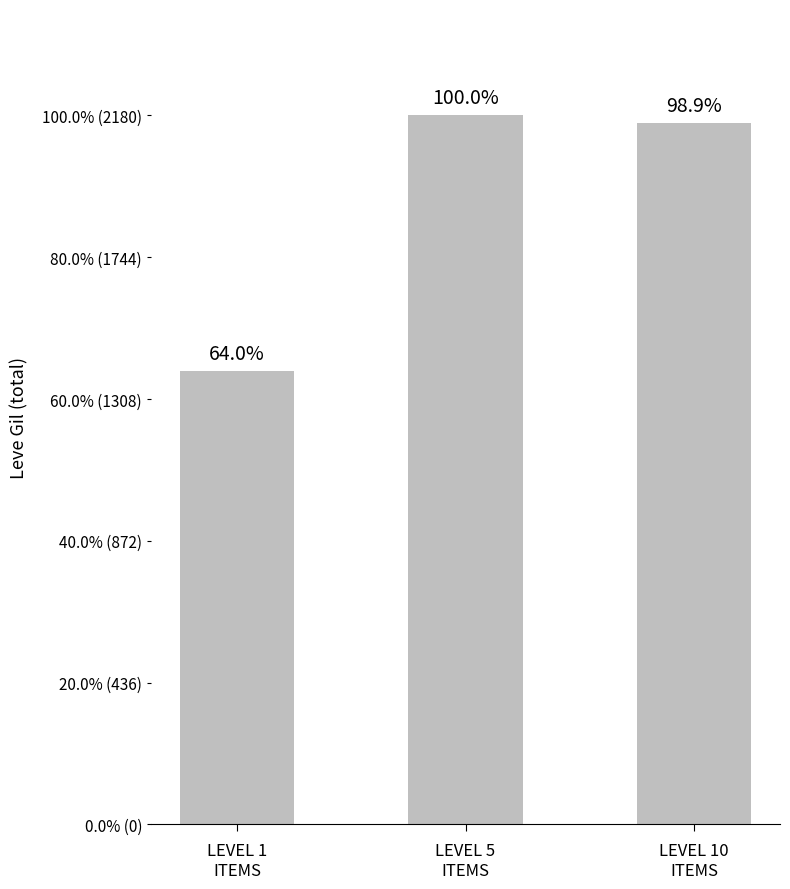

At which label does the data first exceed 2157?

LEVEL 5
ITEMS